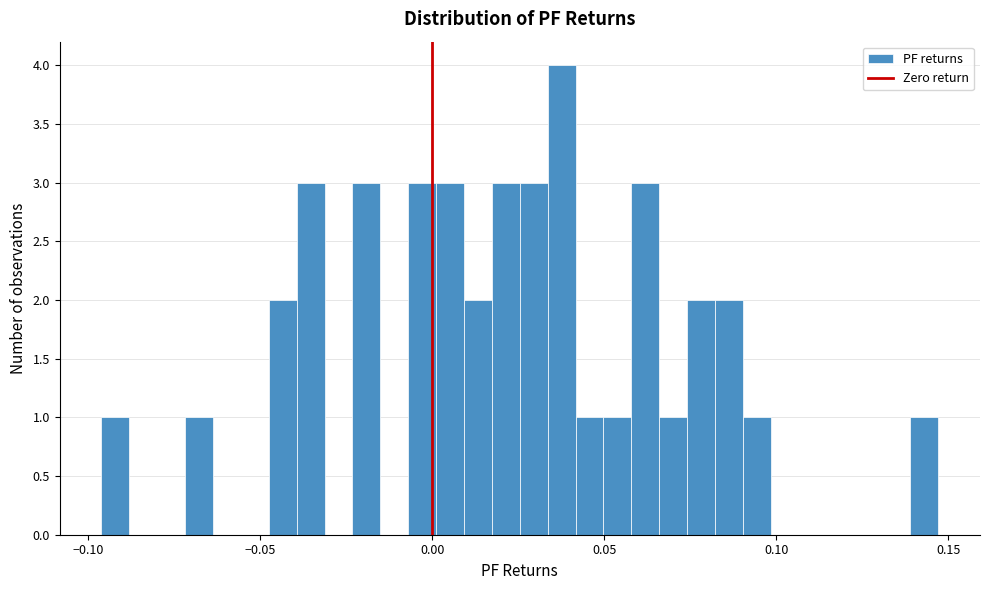

Read against the x-axis, roughly where is the centre of the tallest bar?

0.040